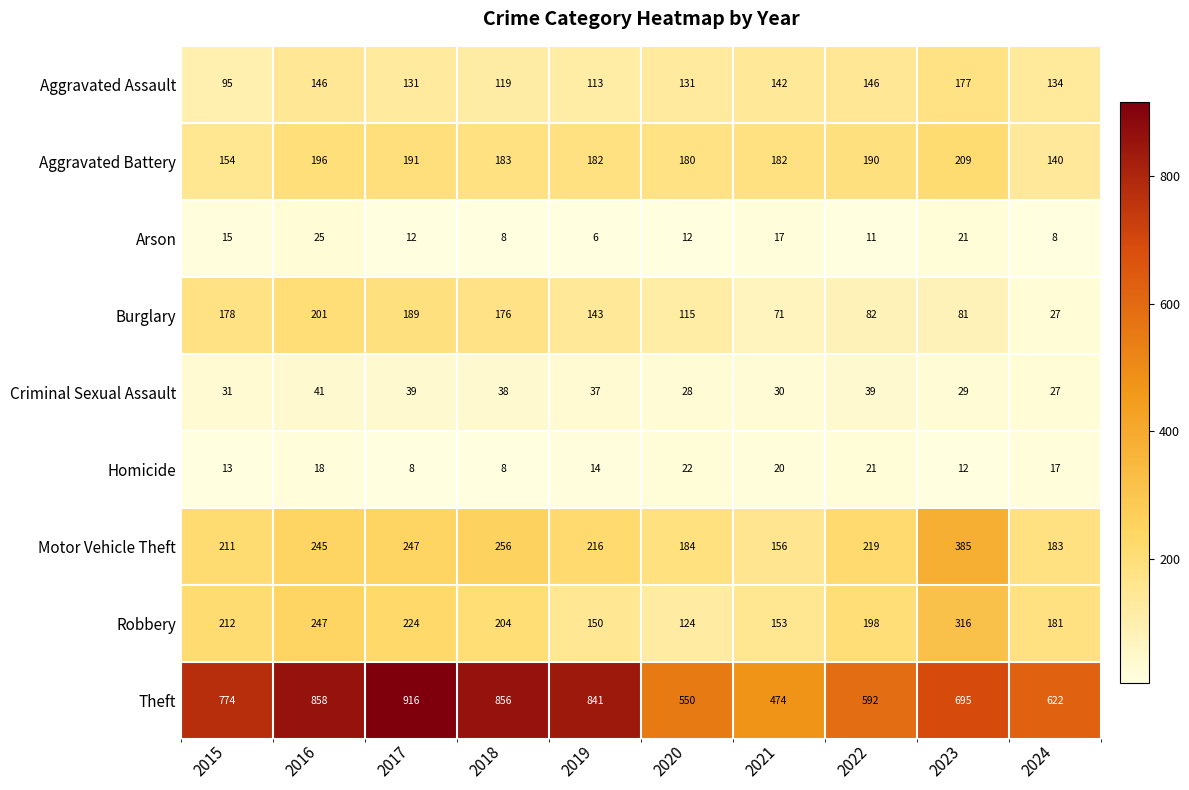

How many data points does each series have?

10